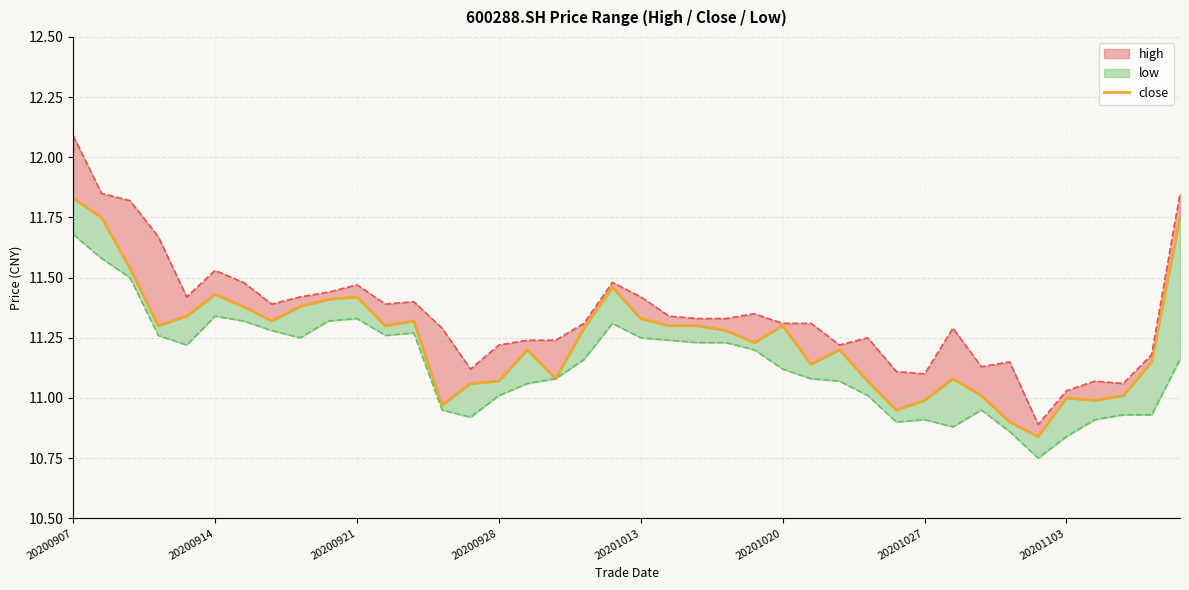

How many data points does each series have?

40